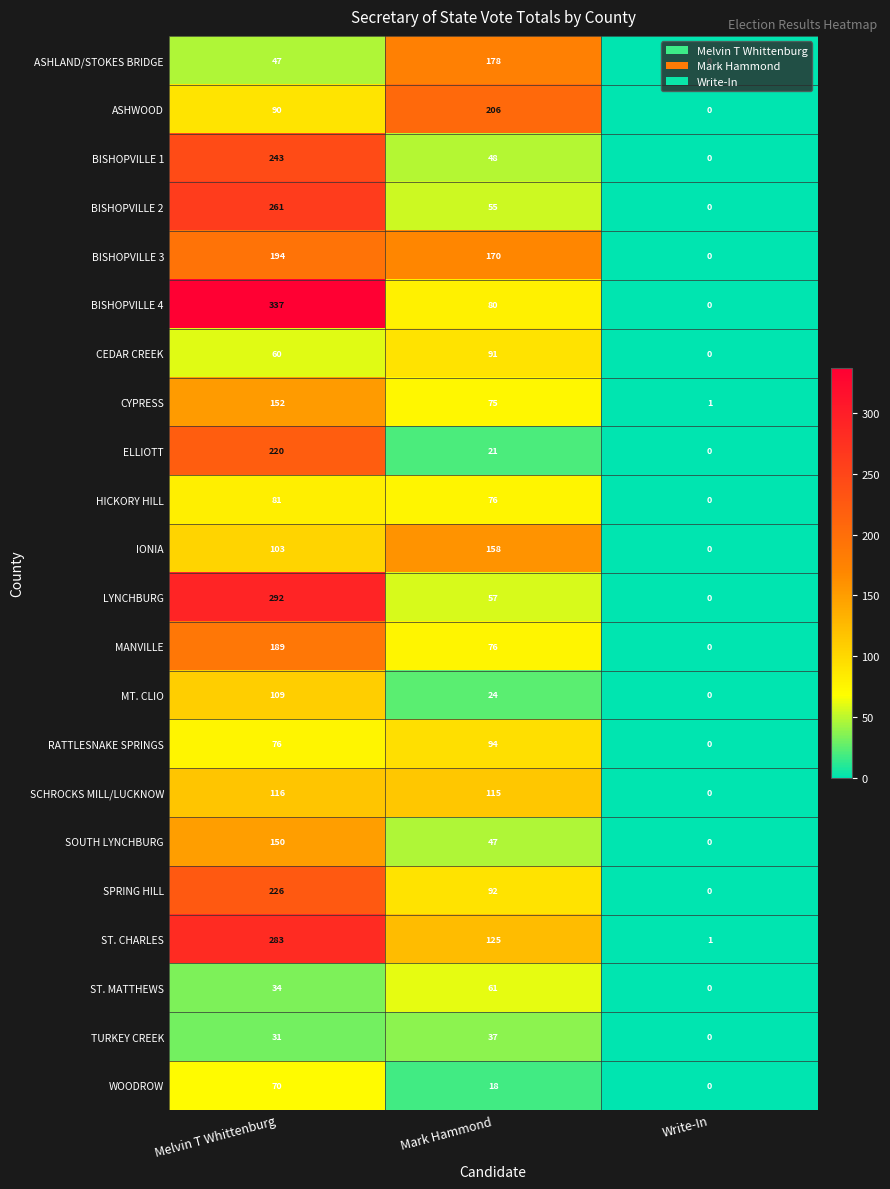

Which category has the highest value across all series?

Melvin T Whittenburg